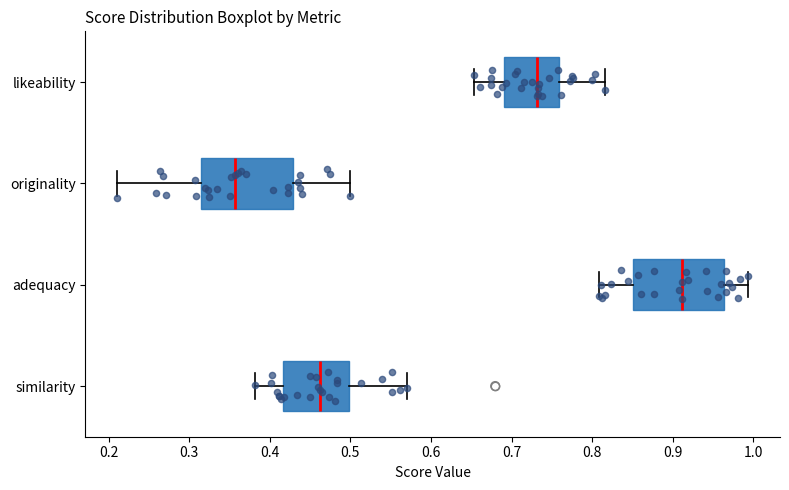

Reading bottom to top, read every box against the x-axis: the position of its median line, the range the box covers, and the ends of its whiskers. The values are not printed on the chart, so give them approximately, as read against the axis.

similarity: median 0.46, box 0.42 to 0.50, whiskers 0.38 to 0.57
adequacy: median 0.91, box 0.85 to 0.96, whiskers 0.81 to 0.99
originality: median 0.36, box 0.31 to 0.43, whiskers 0.21 to 0.50
likeability: median 0.73, box 0.69 to 0.76, whiskers 0.65 to 0.82